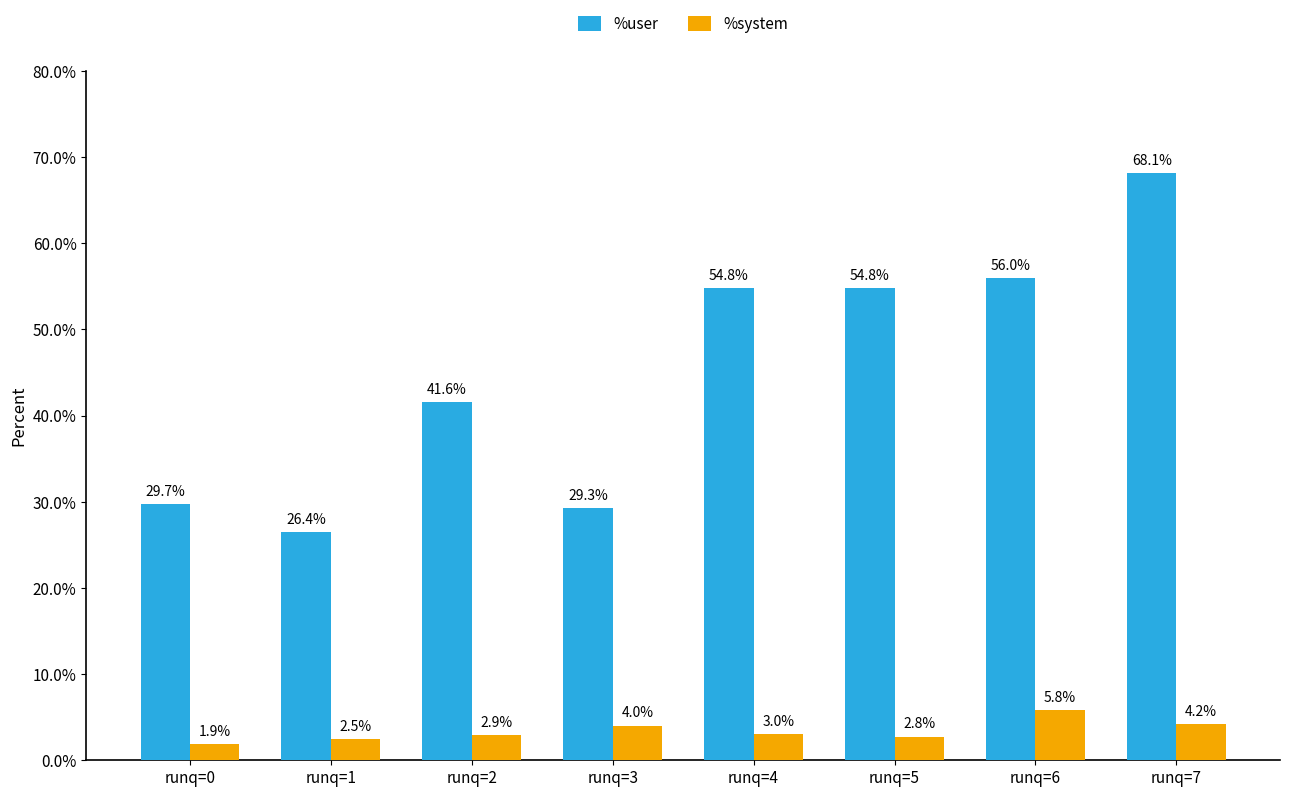

What is the approximate value of %user at runq=7?

68.1